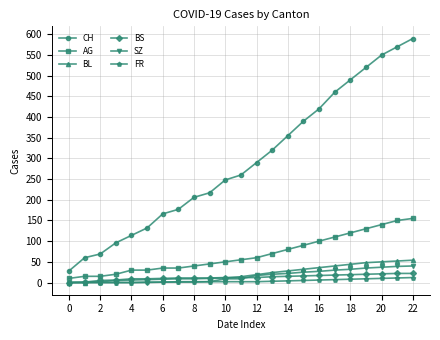

Which series has the largest range (max minus min)?

CH